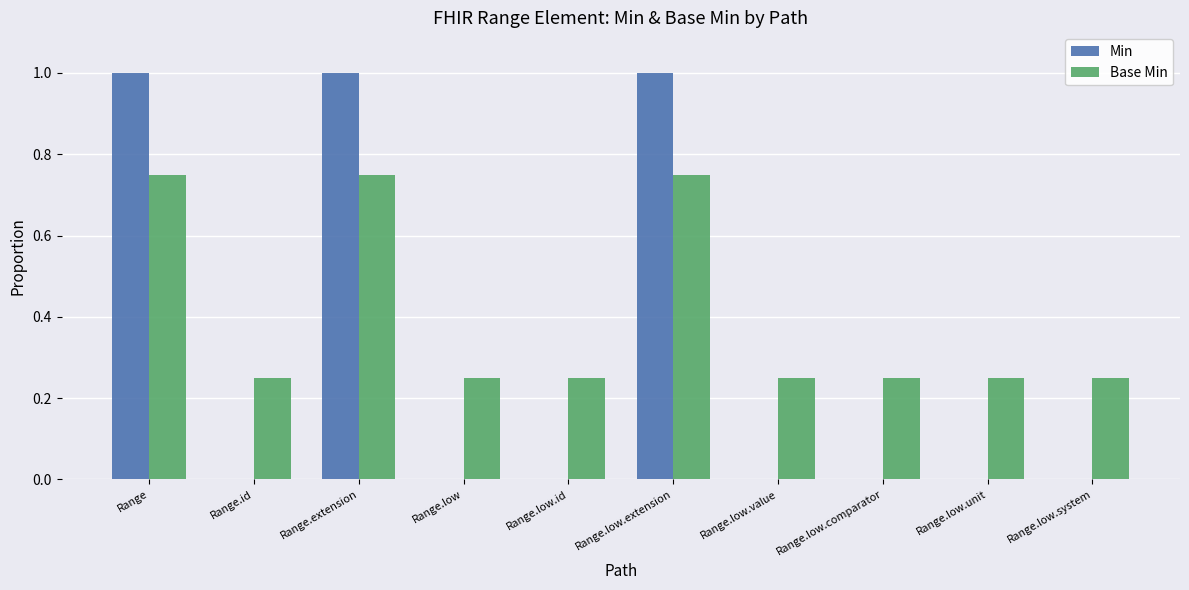

Which series has the largest total across all categories?

Base Min